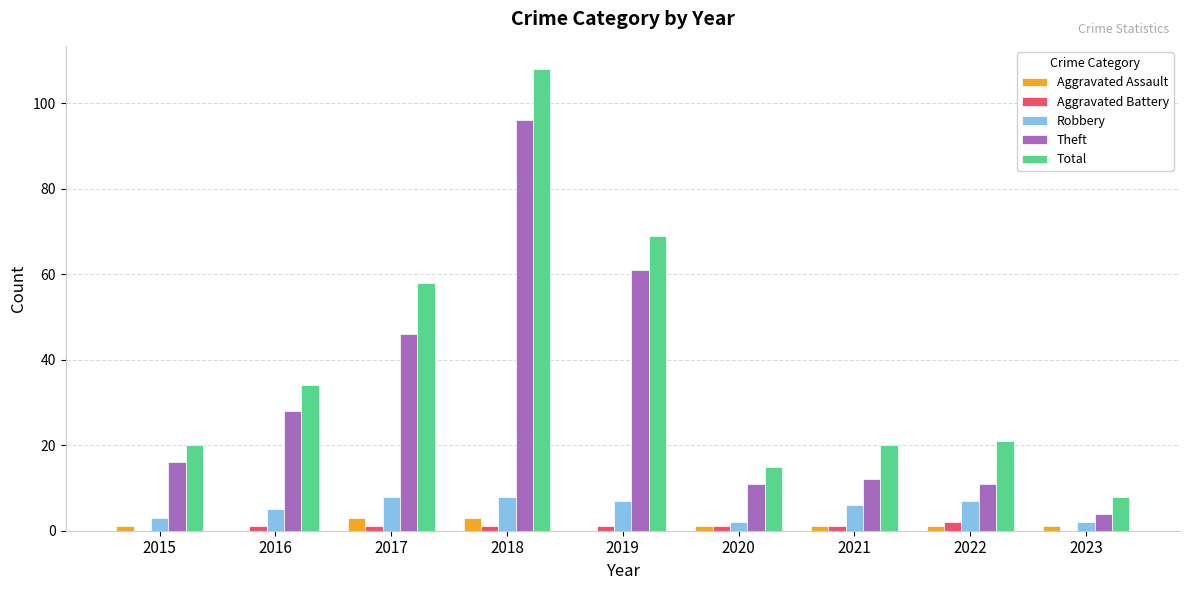

At which label is Theft closest to 50?

2017